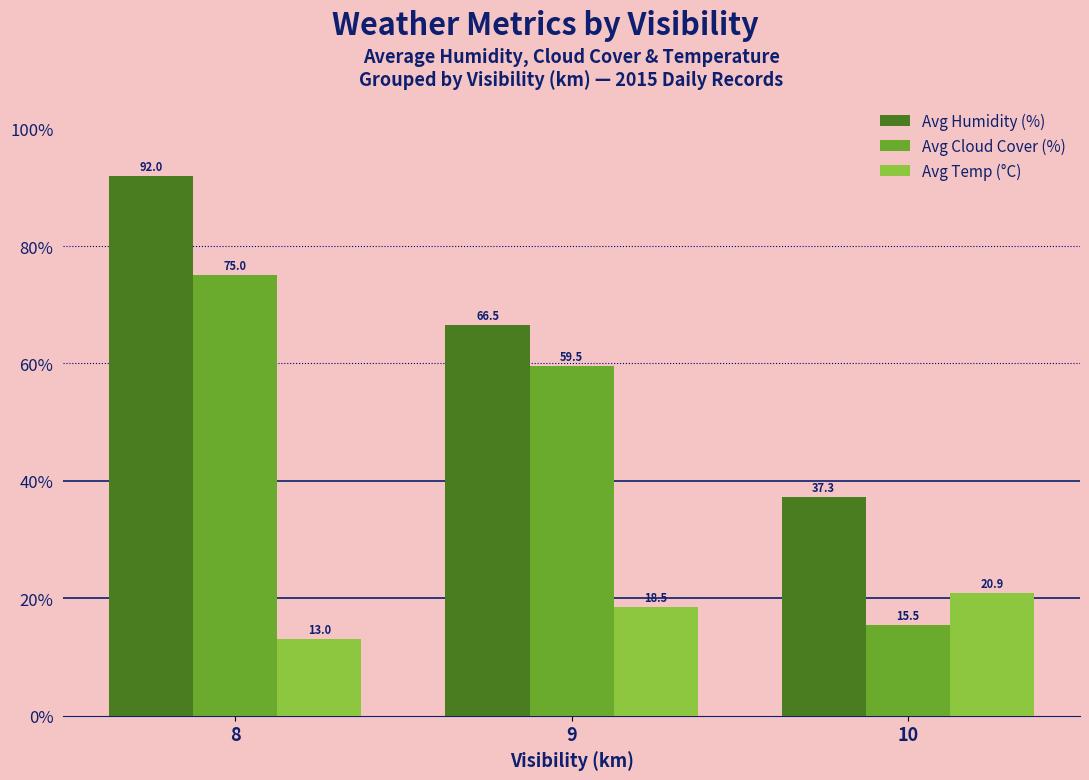

Which series changed the most between 8 and 10?

Avg Cloud Cover (%)